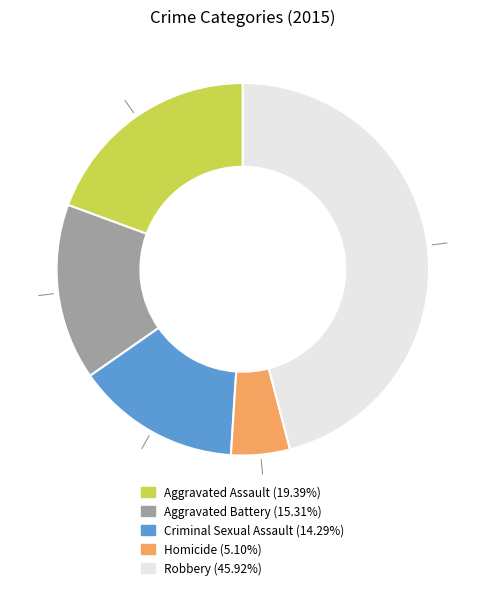

Is there a majority slice in this chart?

No